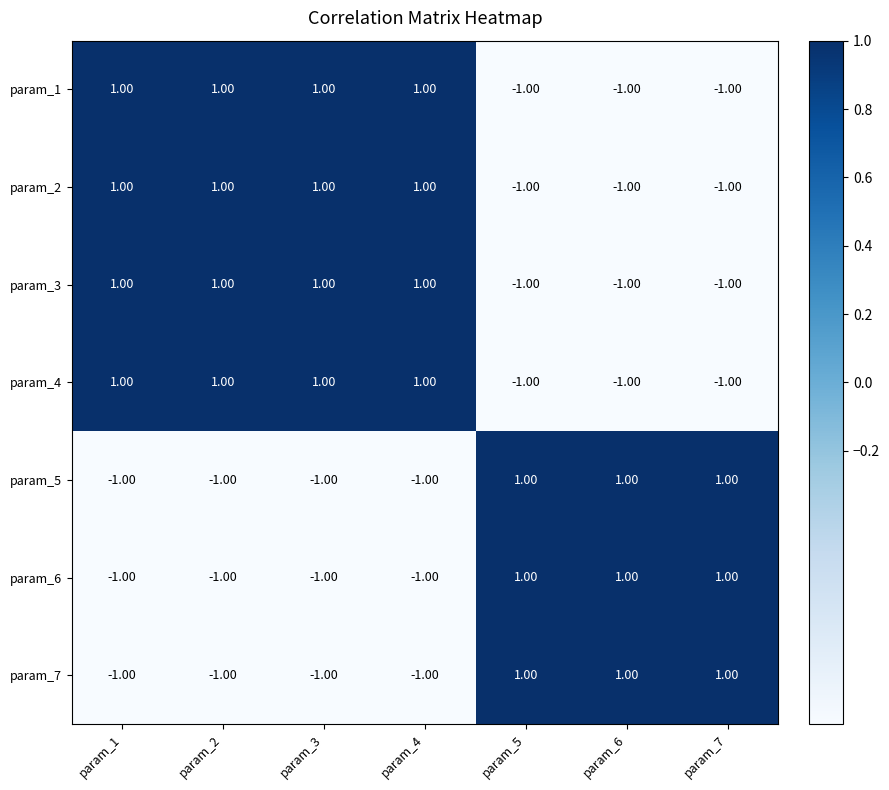

How many positive values does the param_7 series have?

3